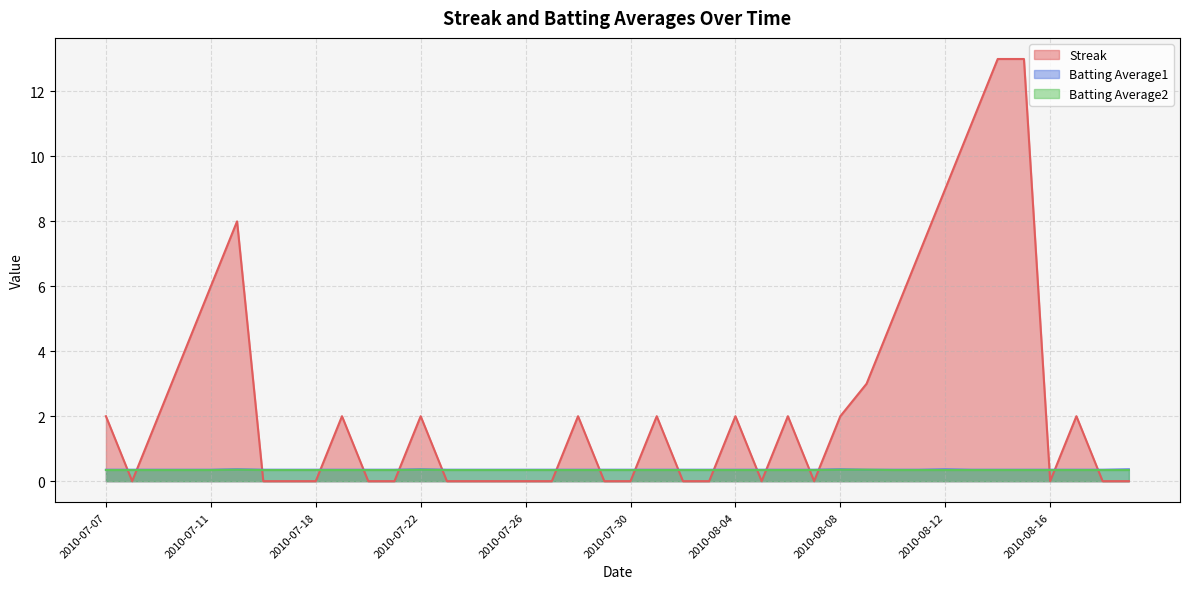

What position from the right is 2010-08-01?

18